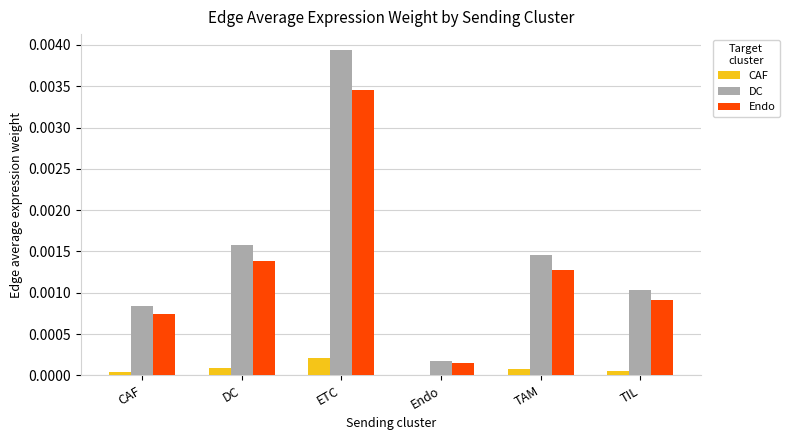

Are the bars horizontal?

No